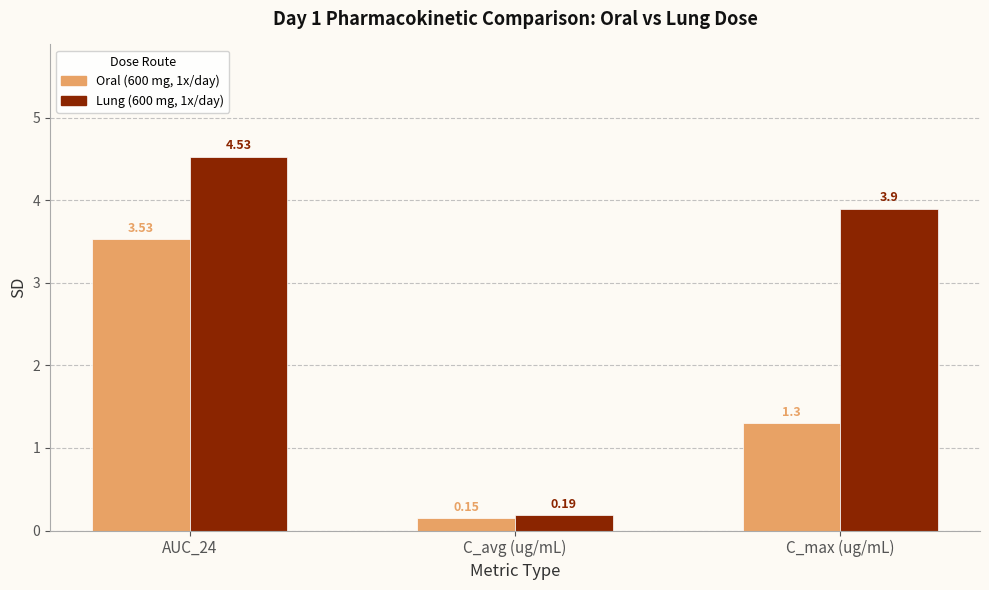

Which series has the largest range (max minus min)?

Lung (600 mg, 1x/day)